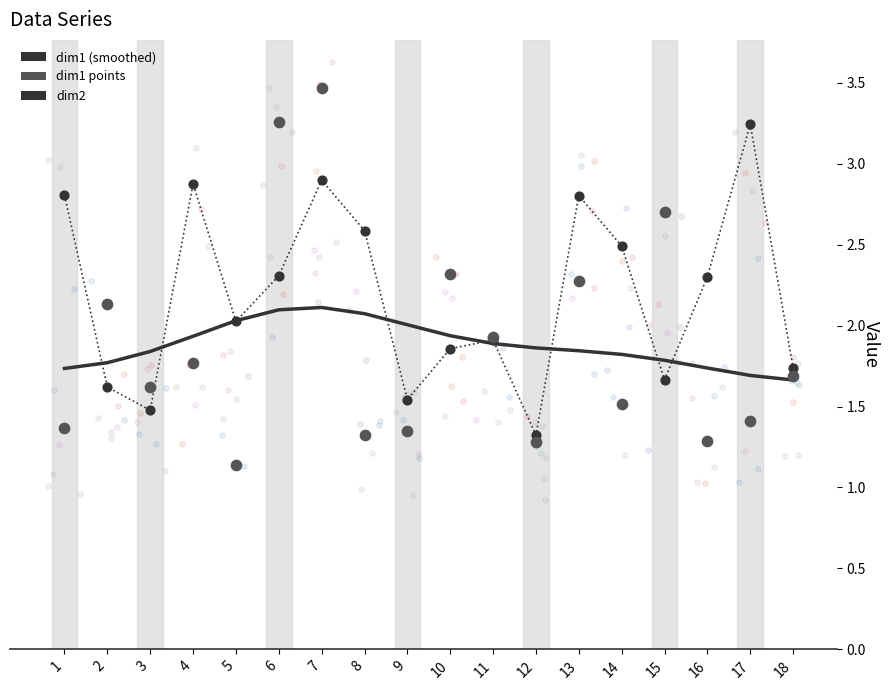

Is the value of dim2 points at 3 greater than the value of dim1 points at 3?

No